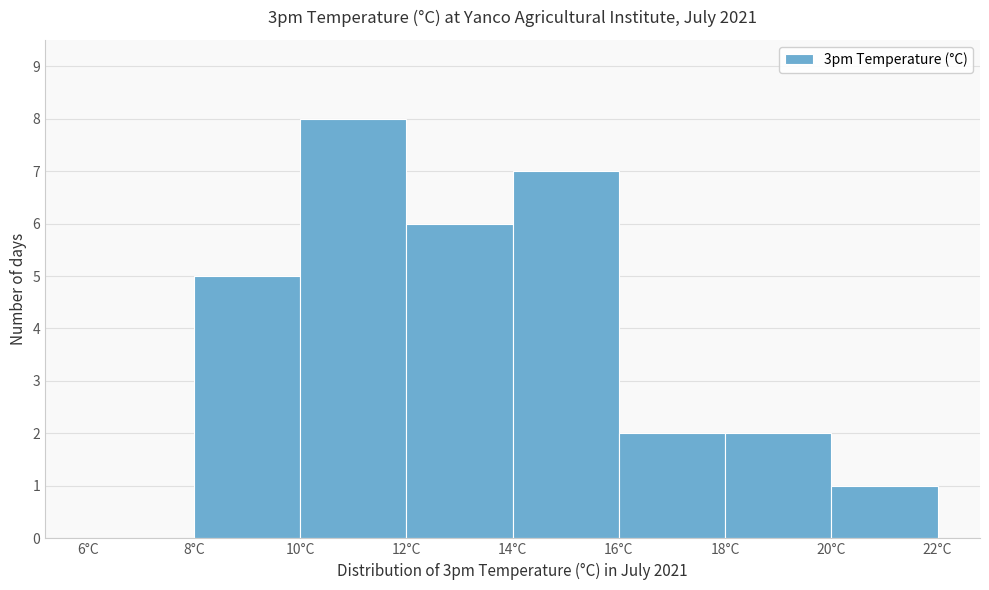

How tall is the bar that spans 12 to 14 on the x-axis? The values are not printed on the chart, so give them approximately, as read against the axis.

6